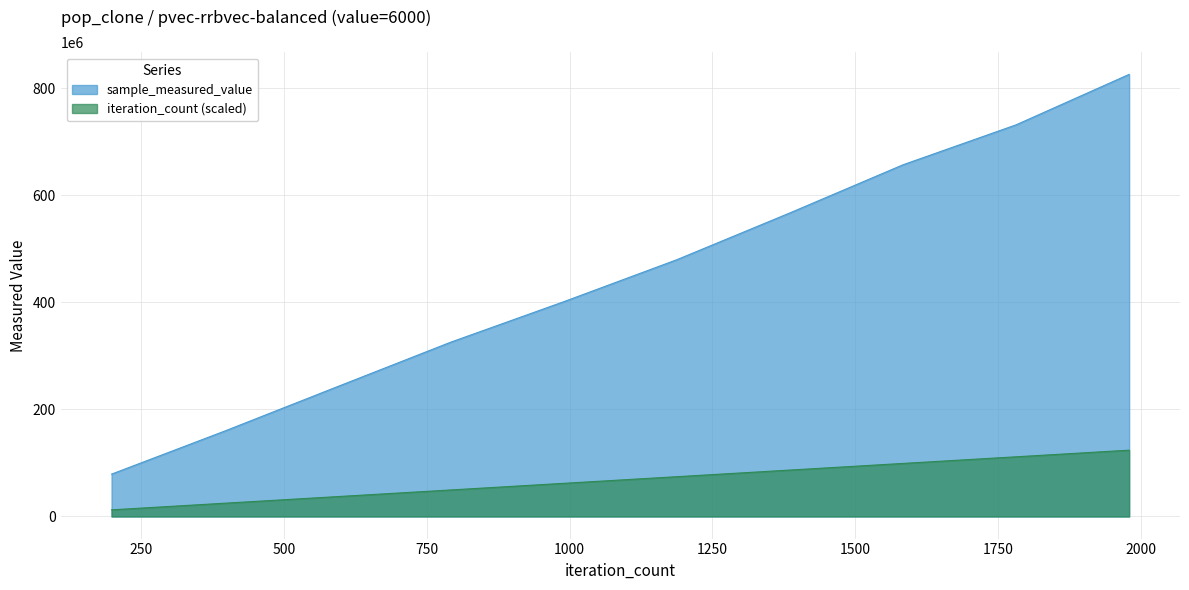

List the series in order of their peak value, highest first.

sample_measured_value, iteration_count (scaled)